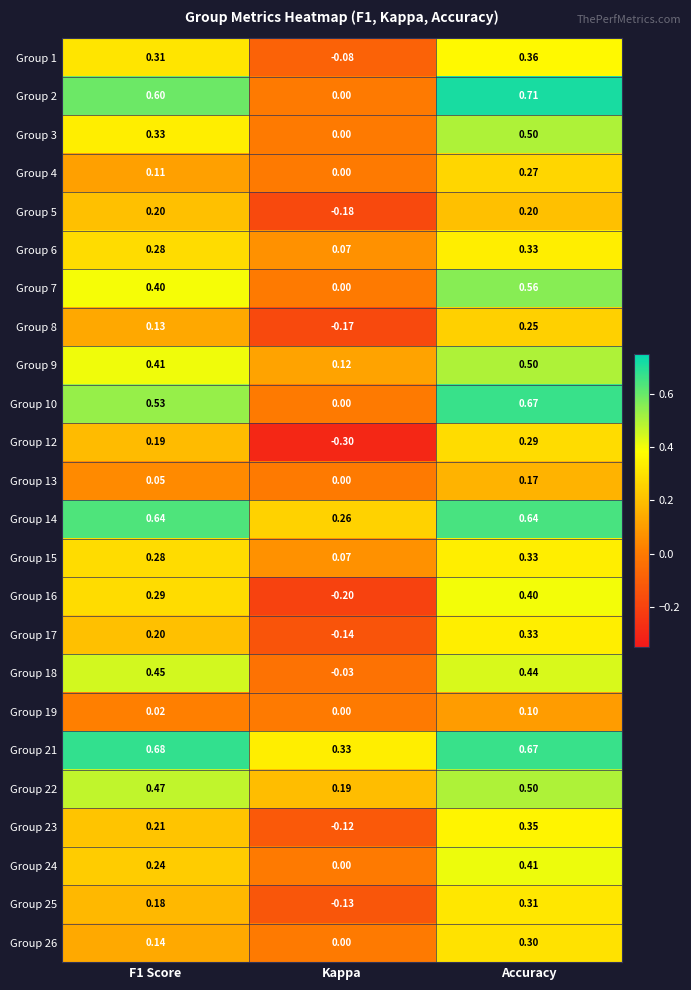

At which category does the chart reach its peak across all series?

Accuracy